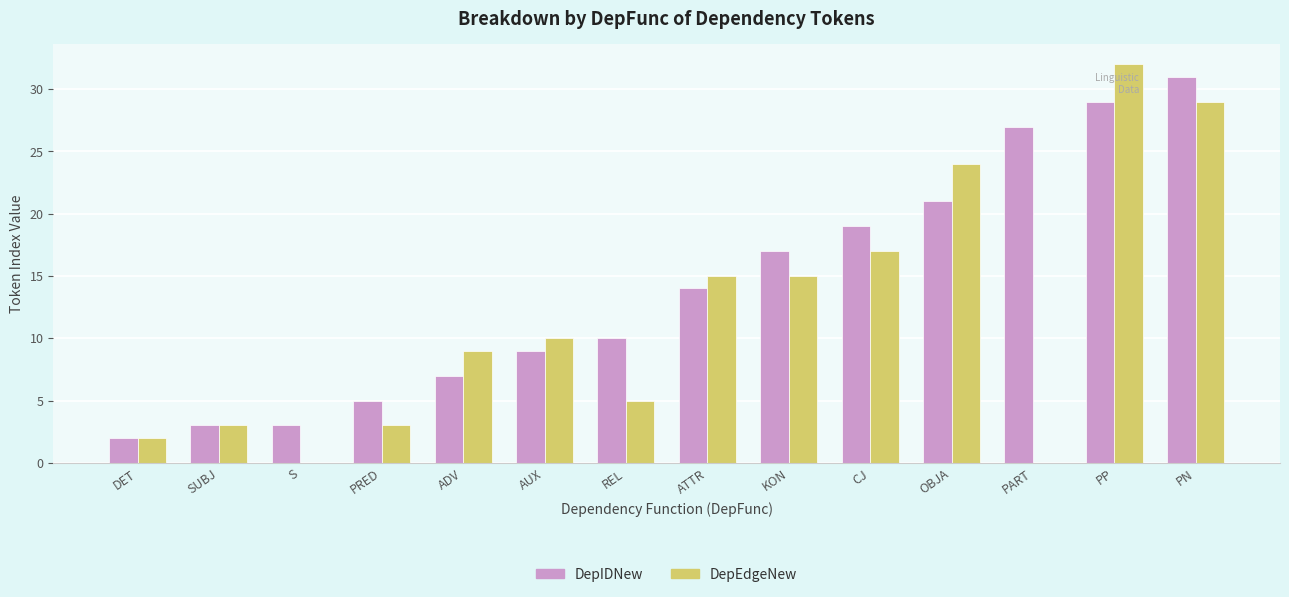

What are all the series names shown in the legend?

DepIDNew, DepEdgeNew